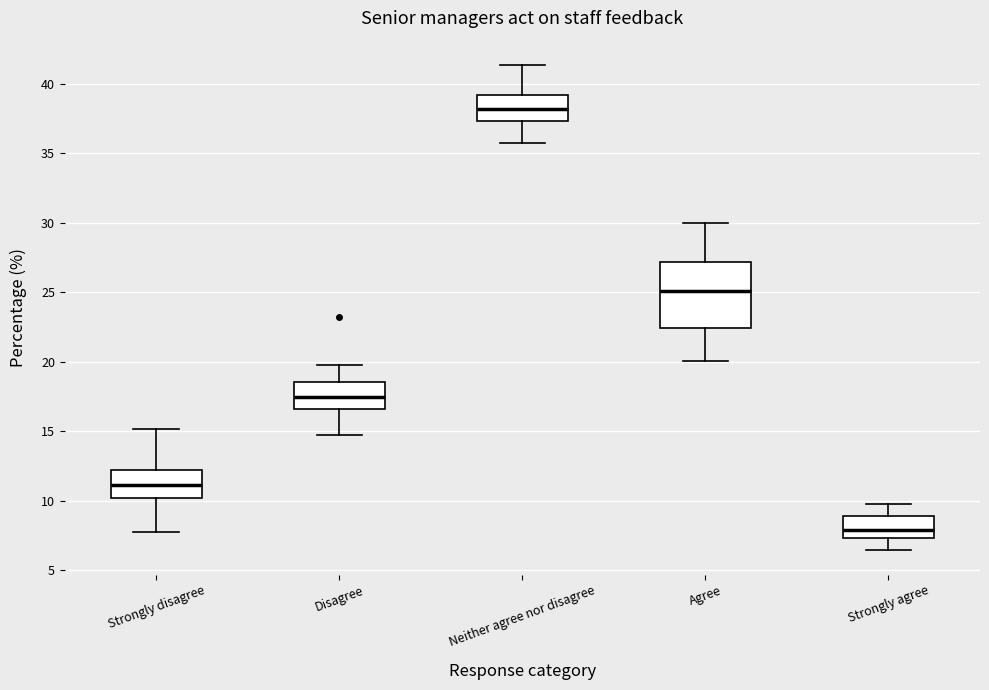

Reading left to right, read every box against the y-axis: the position of its median line, the range the box covers, and the ends of its whiskers. The values are not printed on the chart, so give them approximately, as read against the axis.

Strongly disagree: median 11.0, box 10.0 to 12.5, whiskers 8.0 to 15.0
Disagree: median 17.5, box 16.5 to 18.5, whiskers 14.5 to 20.0
Neither agree nor disagree: median 38.0, box 37.5 to 39.0, whiskers 36.0 to 41.5
Agree: median 25.0, box 22.5 to 27.0, whiskers 20.0 to 30.0
Strongly agree: median 8.0, box 7.5 to 9.0, whiskers 6.5 to 10.0